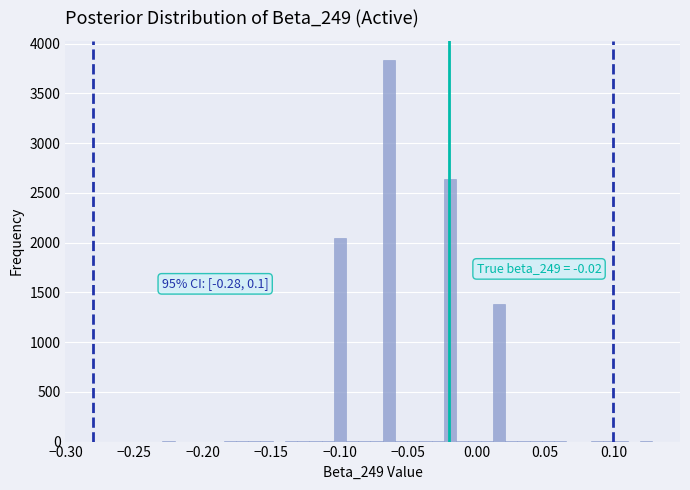

Read against the x-axis, roughly where is the centre of the tallest bar?

-0.065